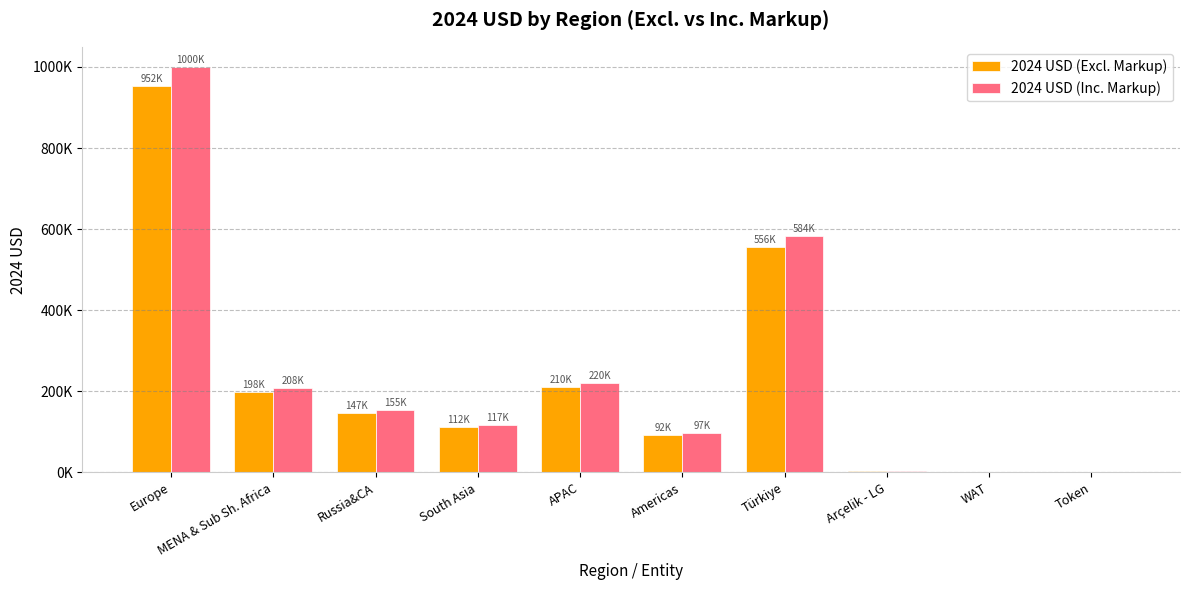

Reading left to right, what are all the values shown in this chart?

2024 USD (Excl. Markup): Europe=952163.0	MENA & Sub Sh. Africa=197640.6	Russia&CA=147171.4	South Asia=111864.1	APAC=209790.9	Americas=92468.1	Türkiye=556038.0	Arçelik - LG=3922.4	WAT=230.7	Token=0.0
2024 USD (Inc. Markup): Europe=999771.1	MENA & Sub Sh. Africa=207522.7	Russia&CA=154529.9	South Asia=117457.3	APAC=220280.5	Americas=97091.5	Türkiye=583839.9	Arçelik - LG=4118.5	WAT=242.3	Token=0.0